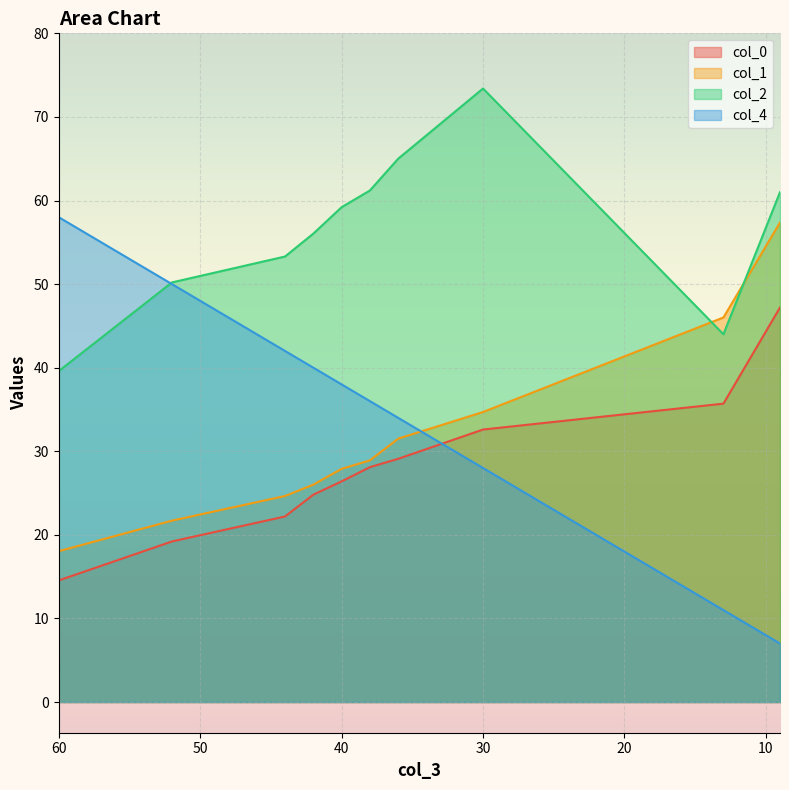

What are all the series names shown in the legend?

col_0, col_1, col_2, col_4